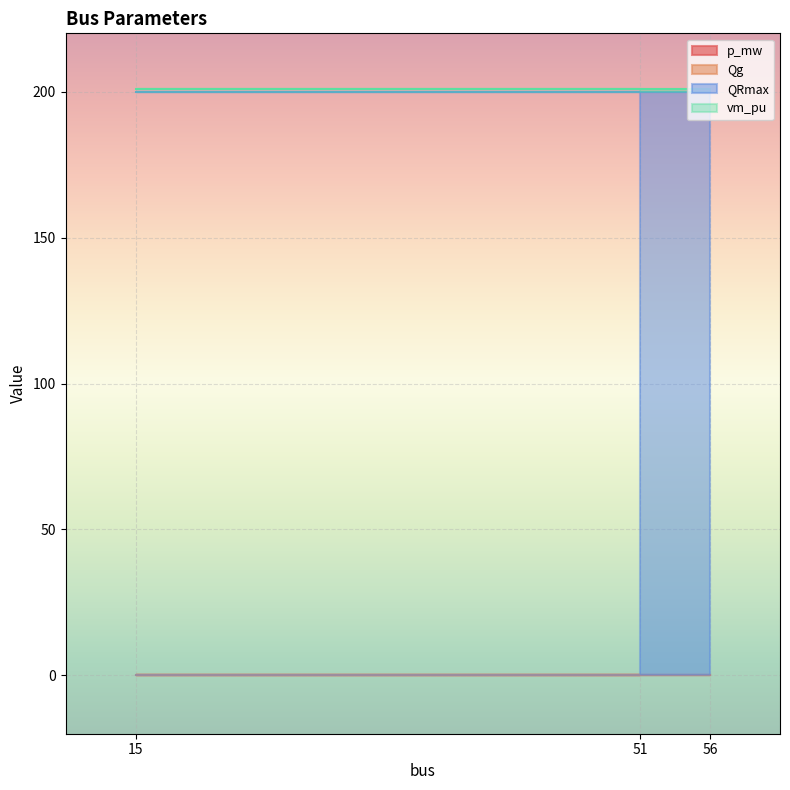

At which label does Qg reach its minimum?

56